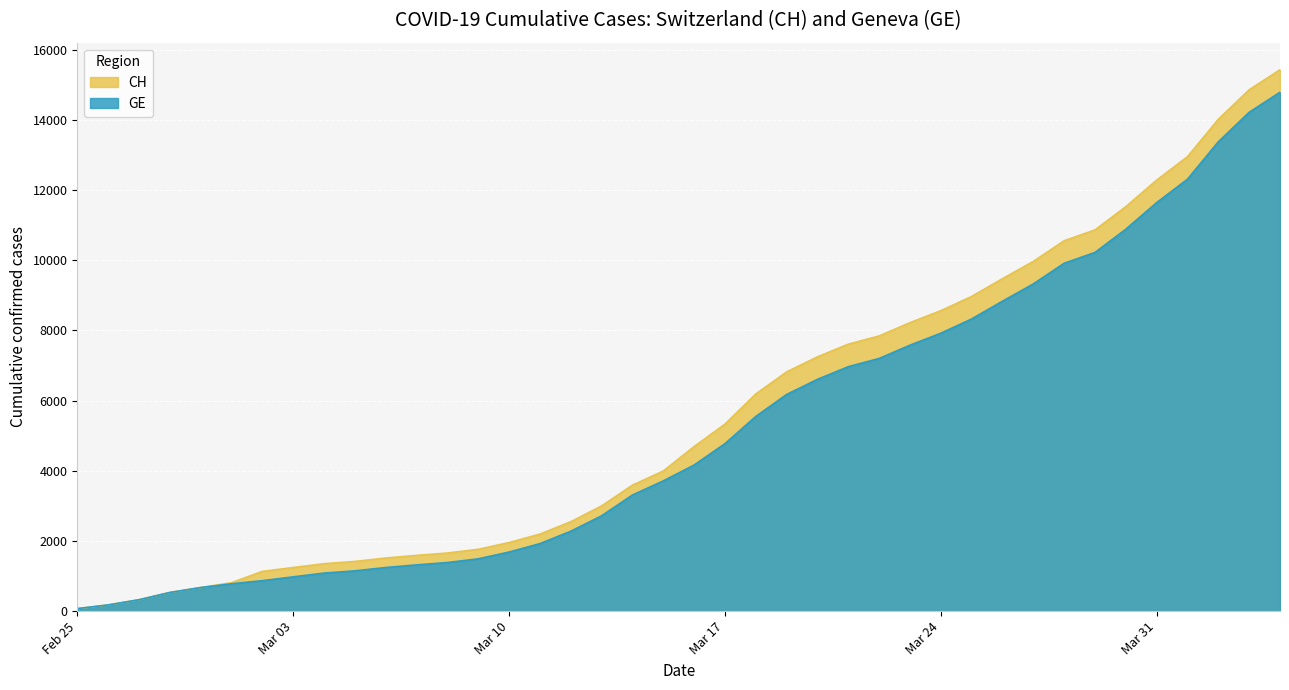

At how many categories does at least one series exceed 11024?

6